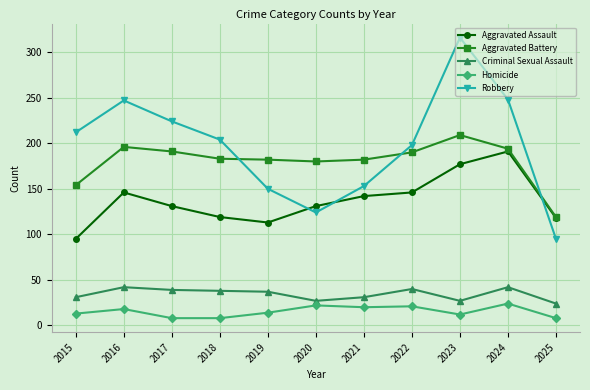

Which series has the widest spread of values?

Robbery